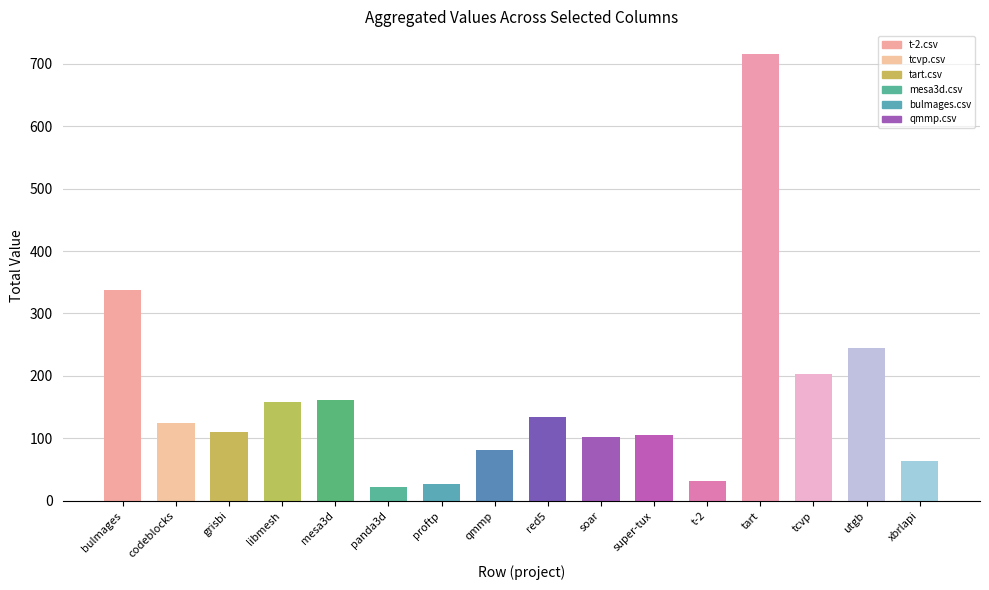

Is it true that the value at mesa3d is 161?

True